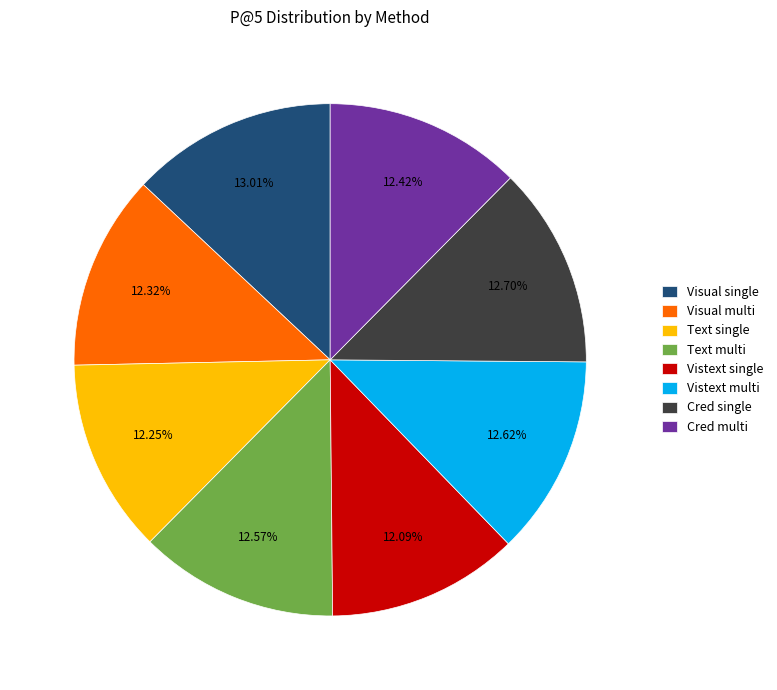

Which has a higher value, Vistext single or Visual single?

Visual single